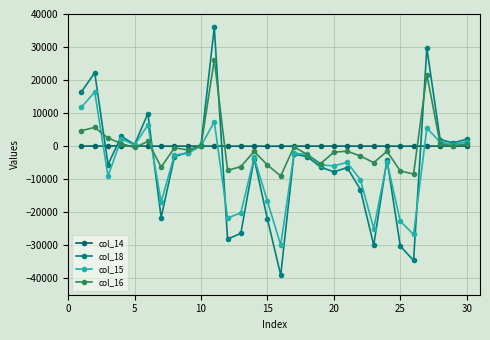

How many interior local valleys does the col_14 series have?

10